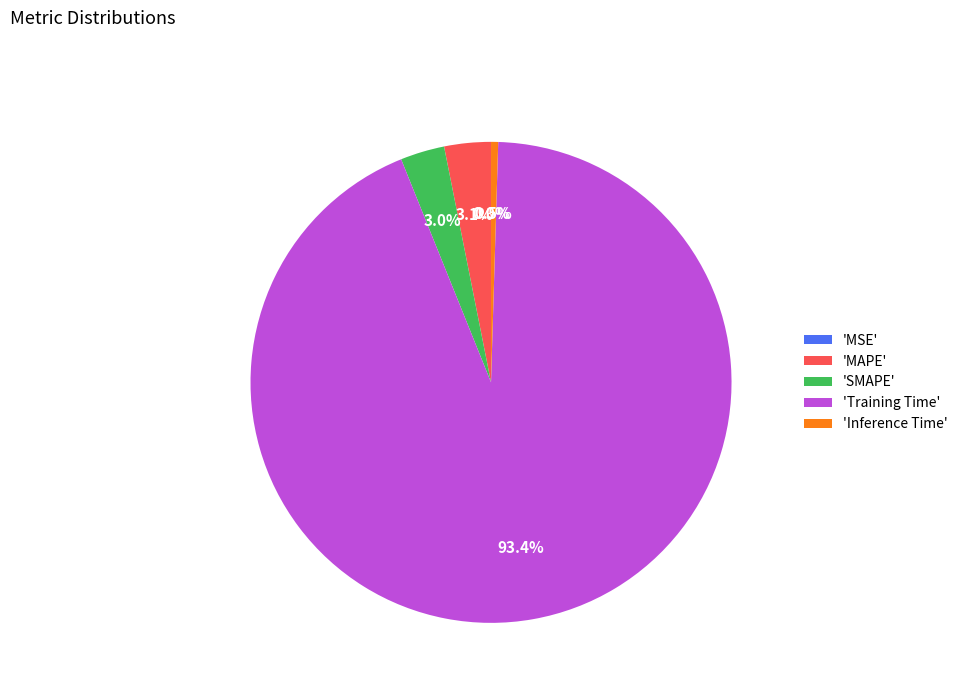

What portion of the pie excludes 'Inference Time'?

99.5%